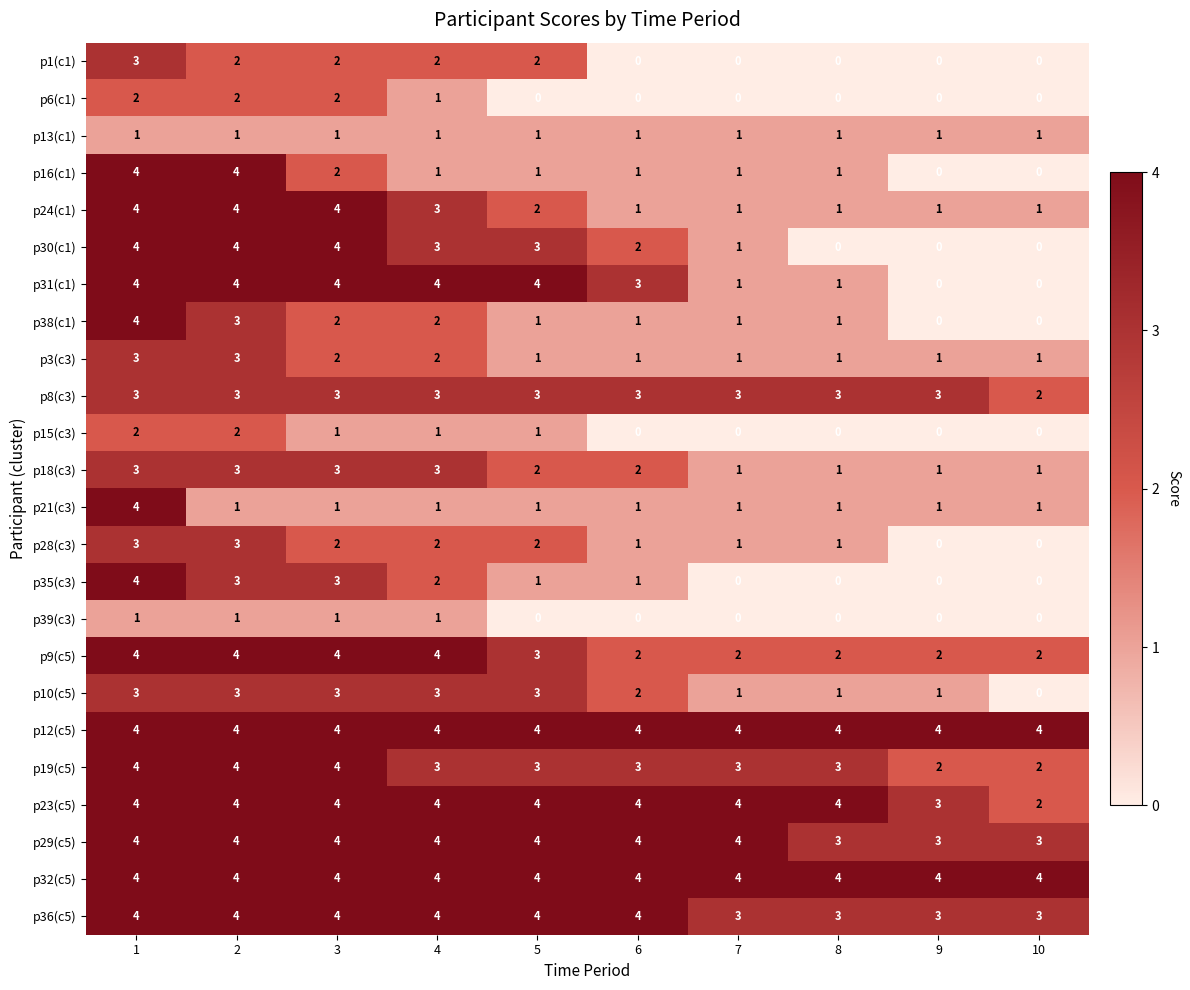

What is the total value across all series at 5?

54